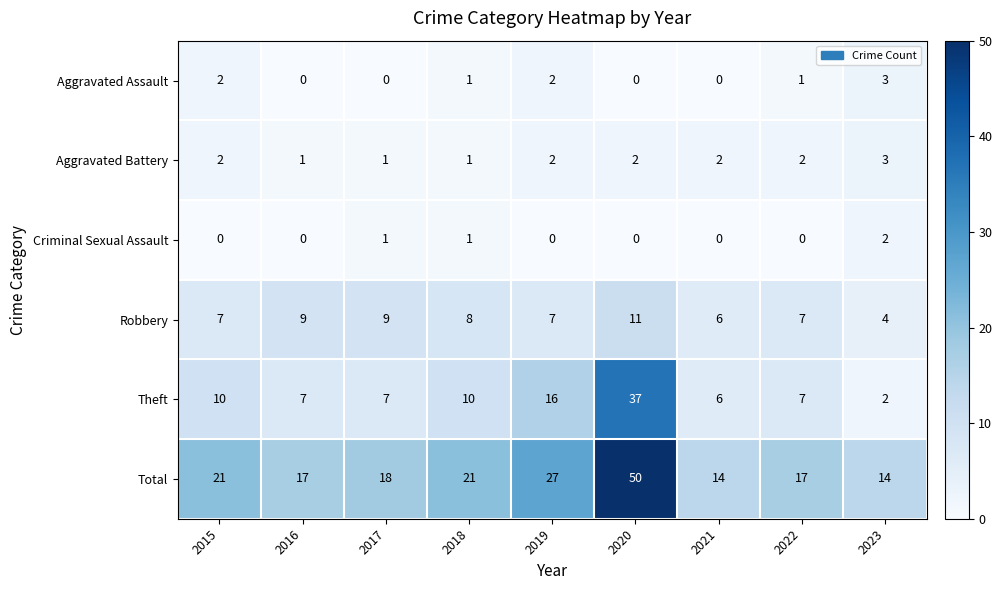

Which series has the largest range (max minus min)?

Total